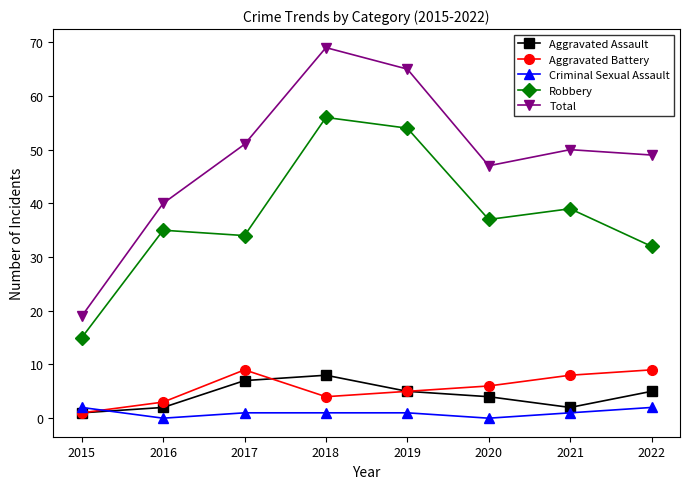

Between 2017 and 2018, which series saw the biggest shift?

Robbery